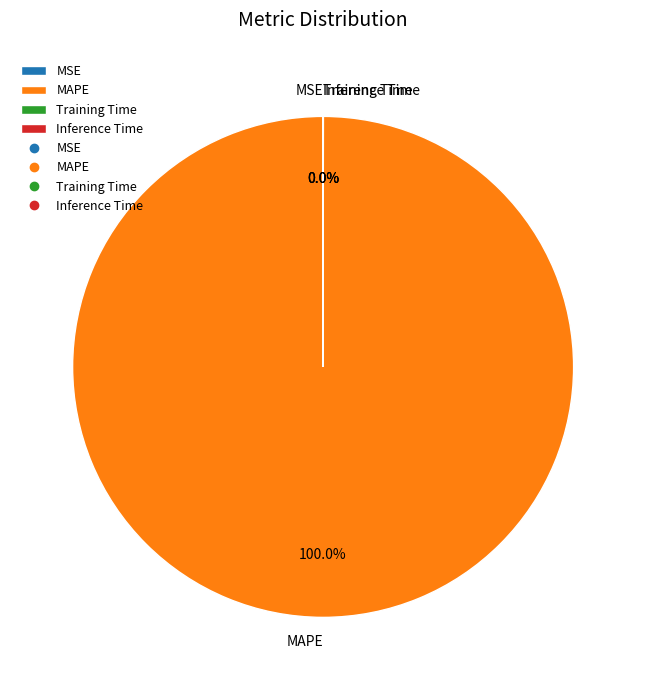

Which category has the biggest portion of the pie?

MAPE